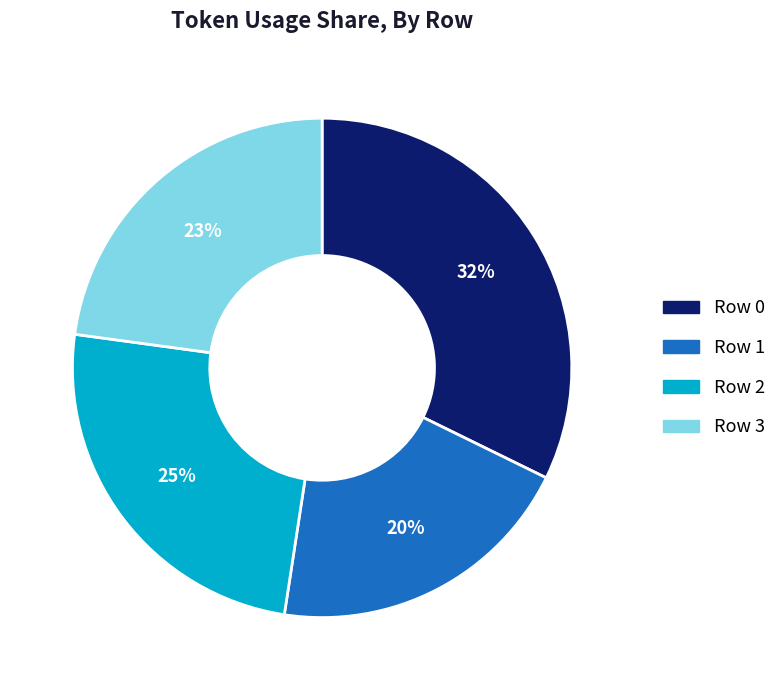

Is it true that Row 3 is 14% of the pie?

False